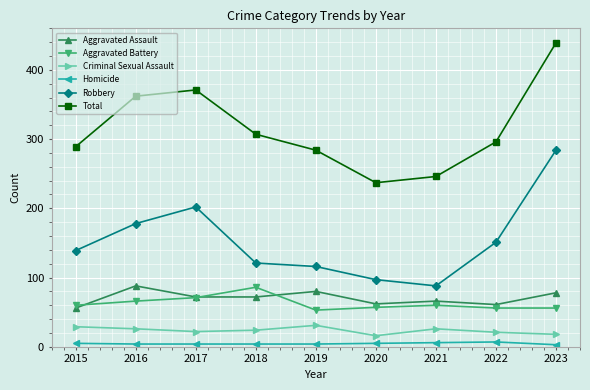

How many interior local peaks does the Total series have?

1